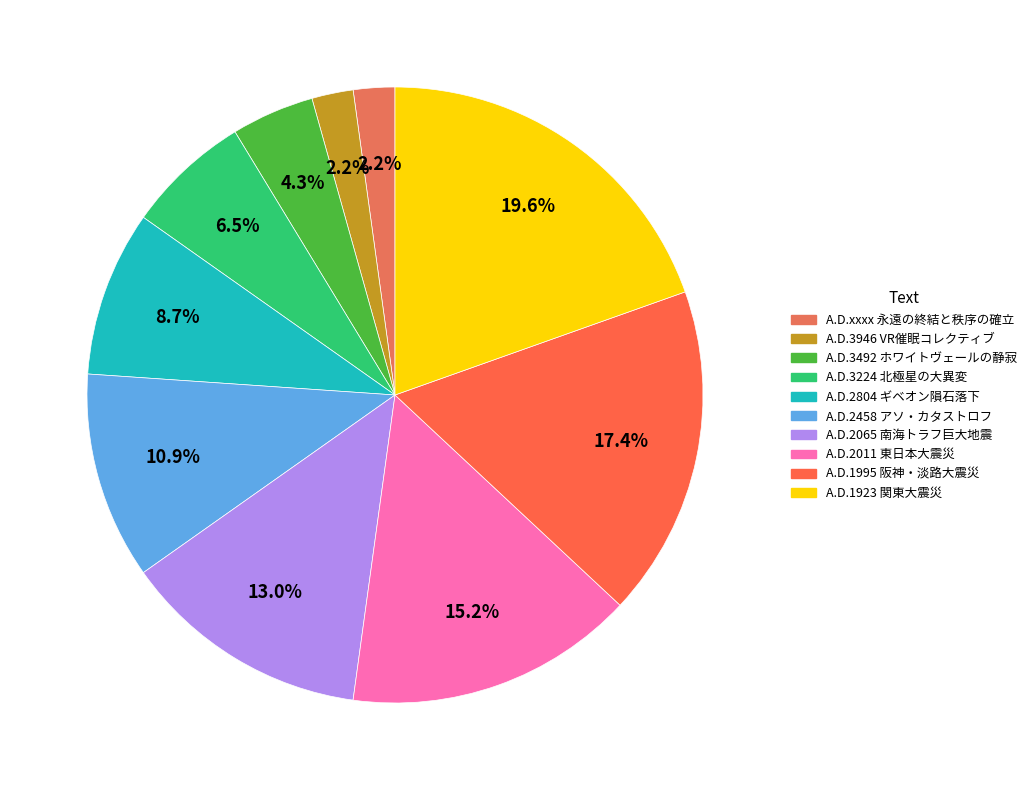

Is there any slice that represents more than half of the pie?

No